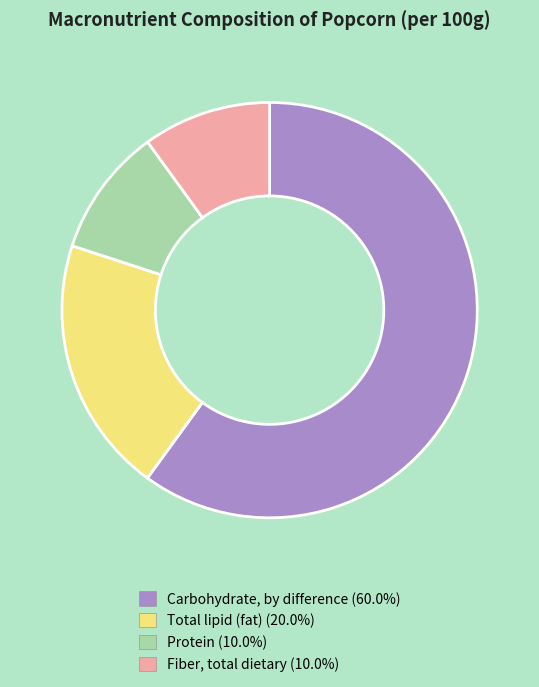

Is the sum of Fiber, total dietary and Carbohydrate, by difference greater than half?

Yes